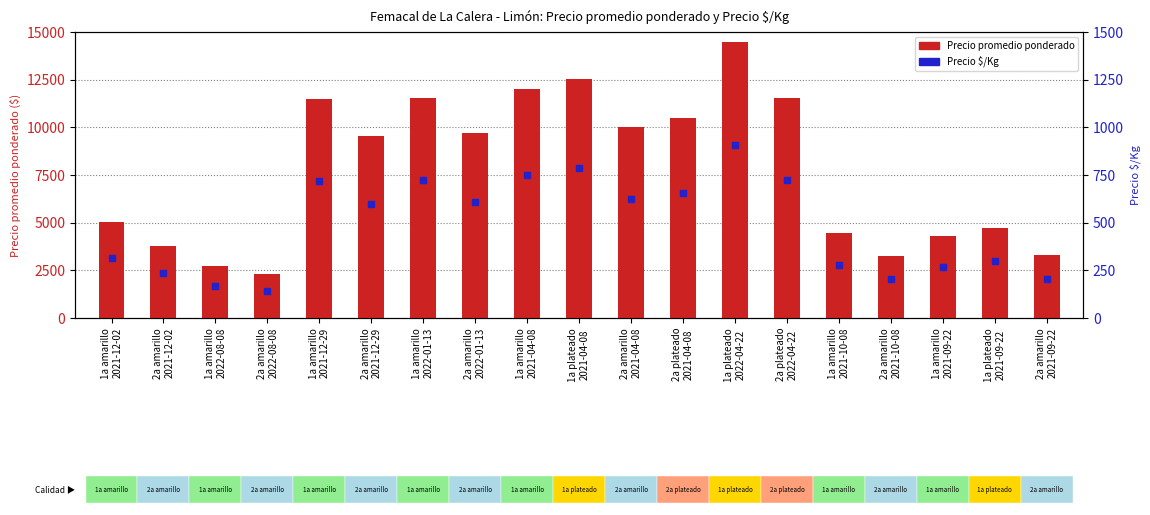

Which series has the largest total across all categories?

Precio promedio ponderado